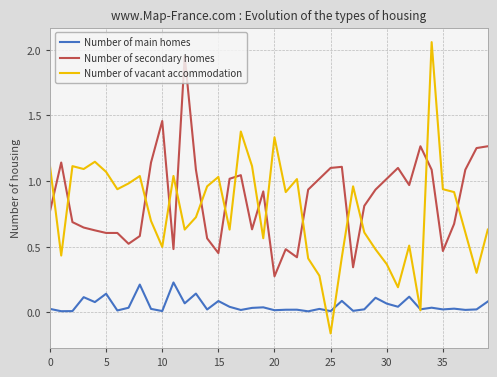

Which series has the largest range (max minus min)?

Number of vacant accommodation